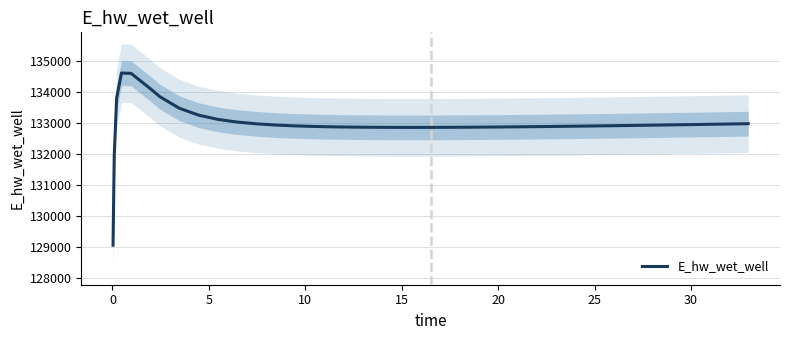

True or false: the data shows 89167.7 at 0.

False